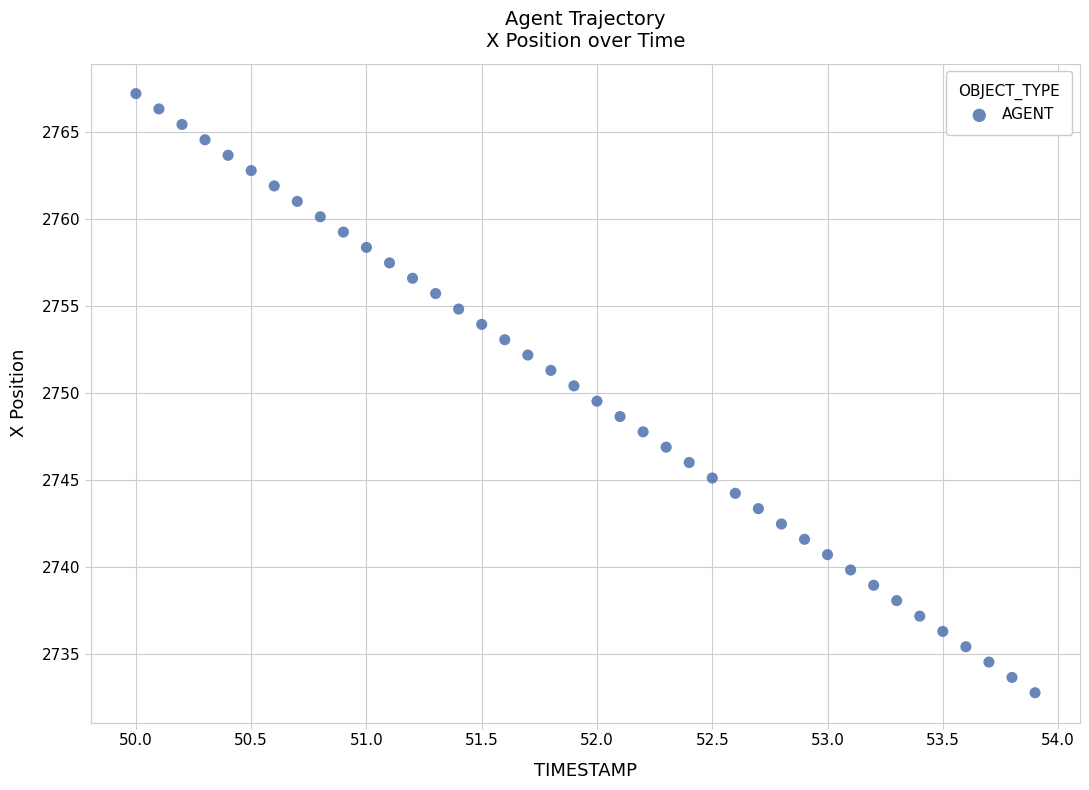

What is the range of Y values (max minus min)?

34.4